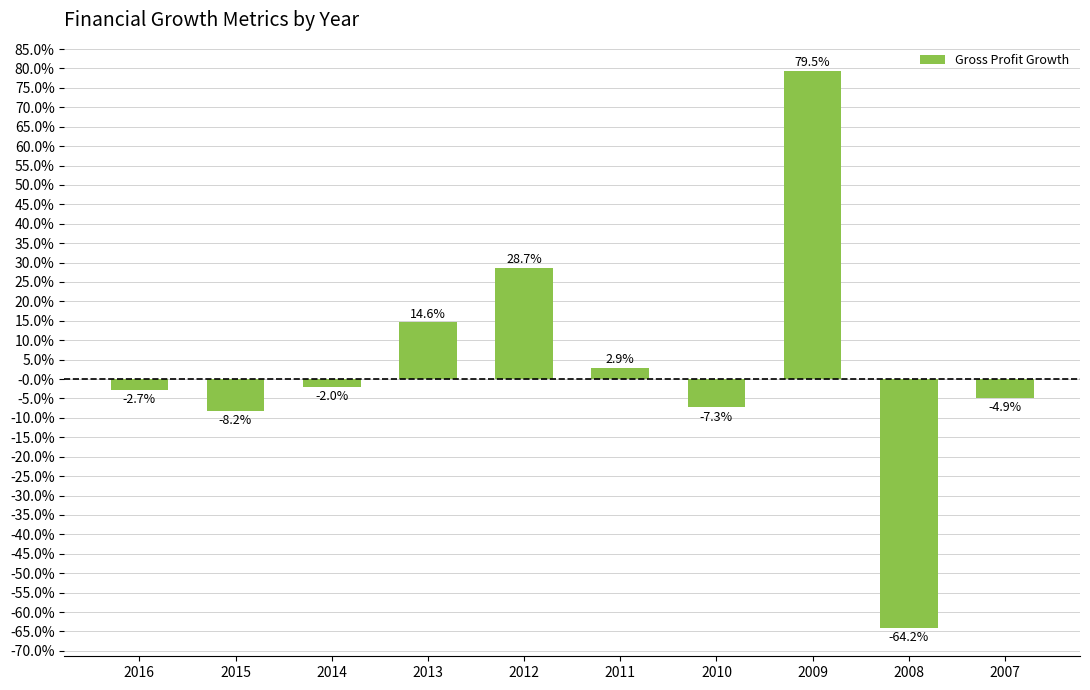

Does the chart contain any negative values?

Yes